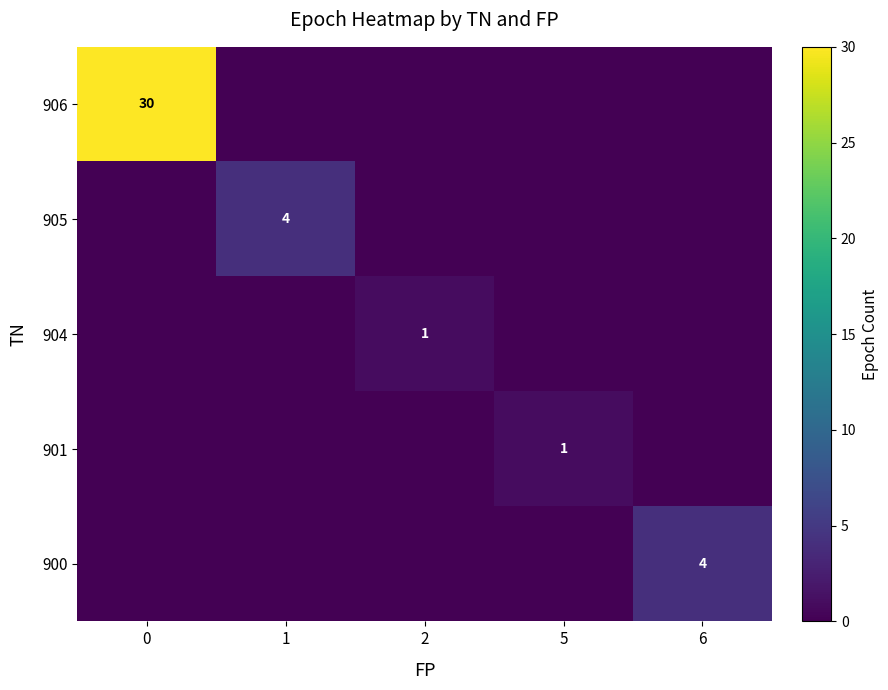

True or false: row_1 has a value of 1 at 5.

False